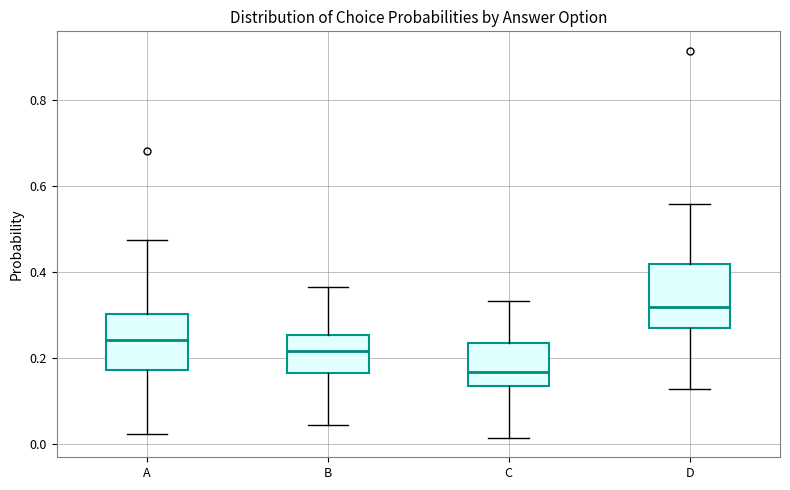

Reading left to right, transcribe this box plot: for each box, give where its median line is, the range the box spans, and where its two whiskers end, as read against the y-axis. The values are not printed on the chart, so give them approximately, as read against the axis.

A: median 0.24, box 0.18 to 0.30, whiskers 0.02 to 0.48
B: median 0.22, box 0.16 to 0.26, whiskers 0.04 to 0.36
C: median 0.16, box 0.14 to 0.24, whiskers 0.02 to 0.34
D: median 0.32, box 0.28 to 0.42, whiskers 0.12 to 0.56